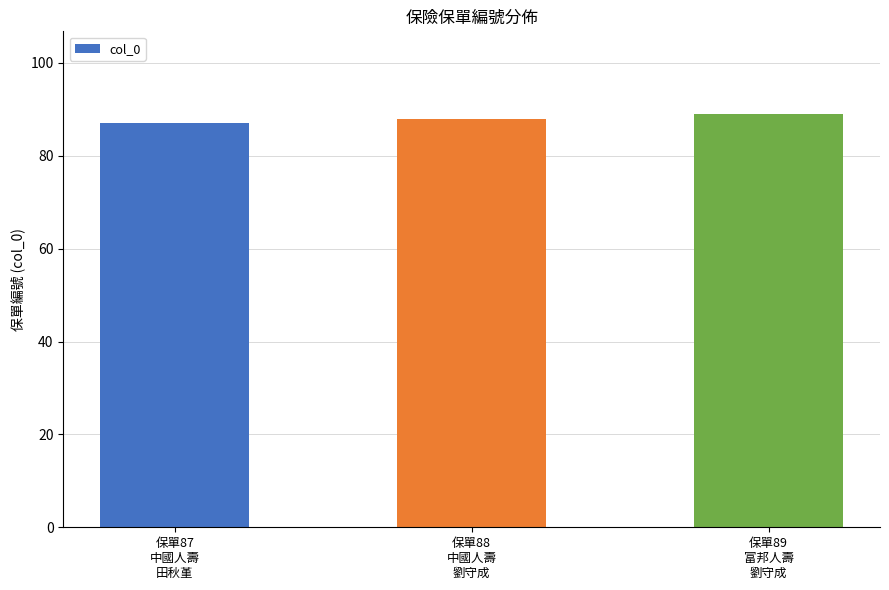

What is the maximum value shown in the chart?

89